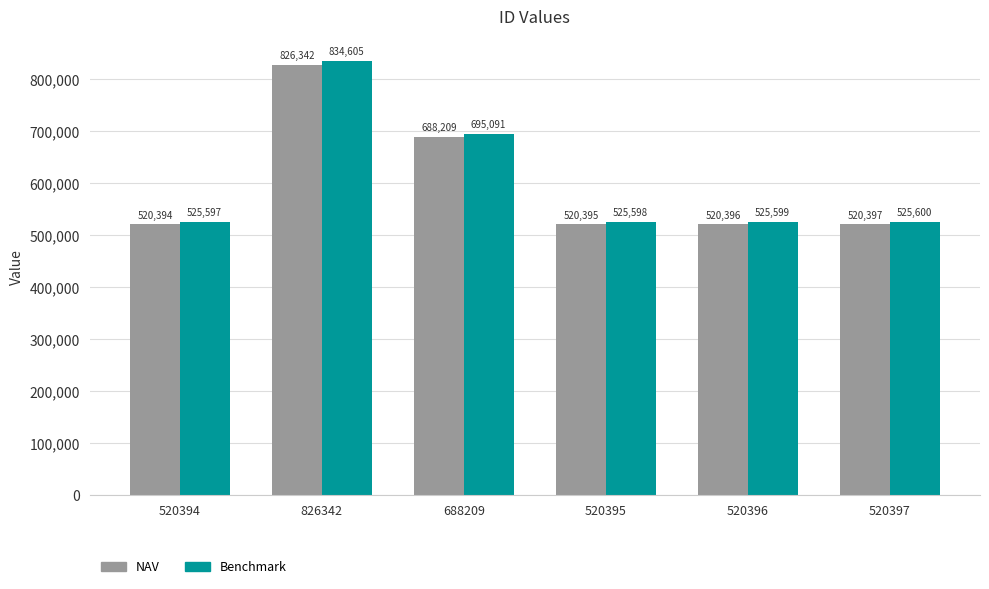

Rank the series by their average value, from highest to lowest.

Benchmark, NAV